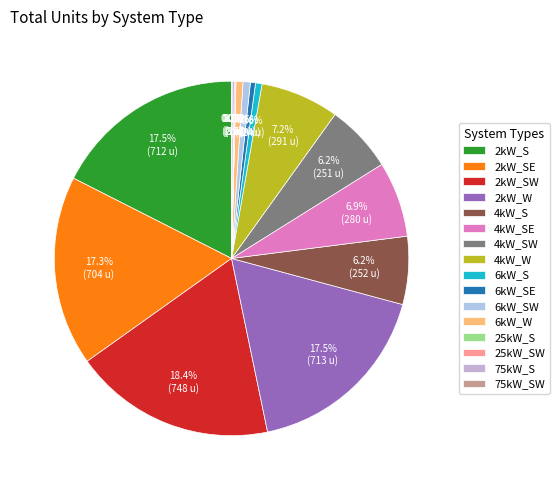

Is there a majority slice in this chart?

No